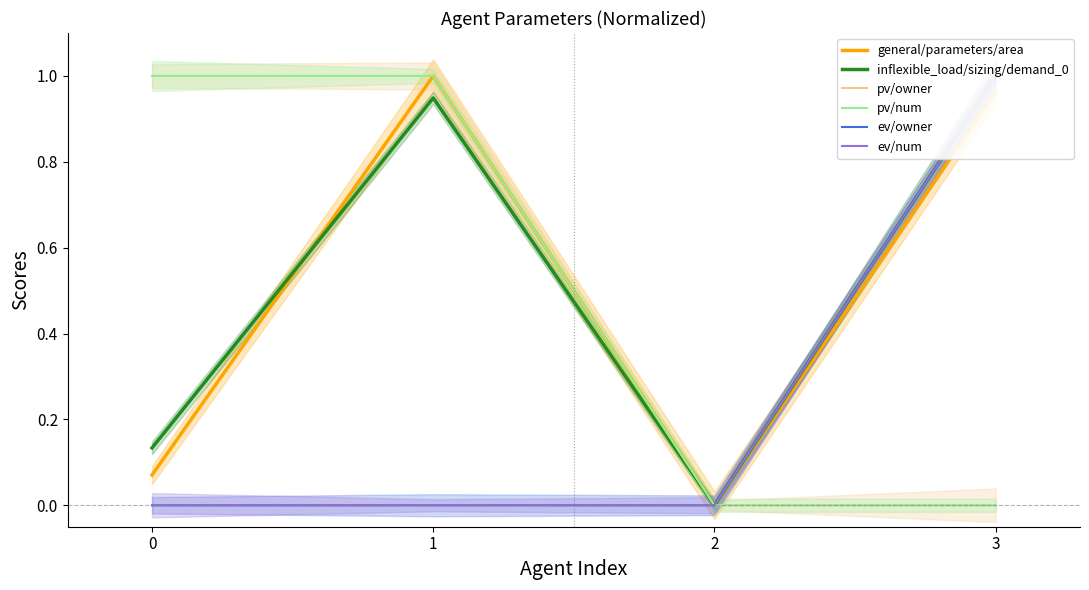

Is this an area chart (filled region under the line)?

No